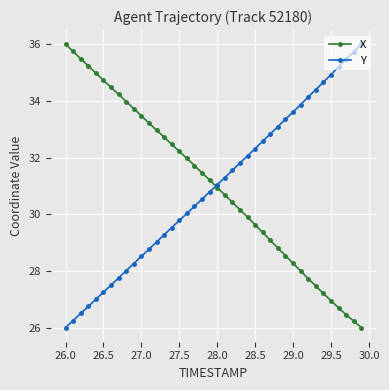

What is the value of the X point at the 14th from the left?

32.7